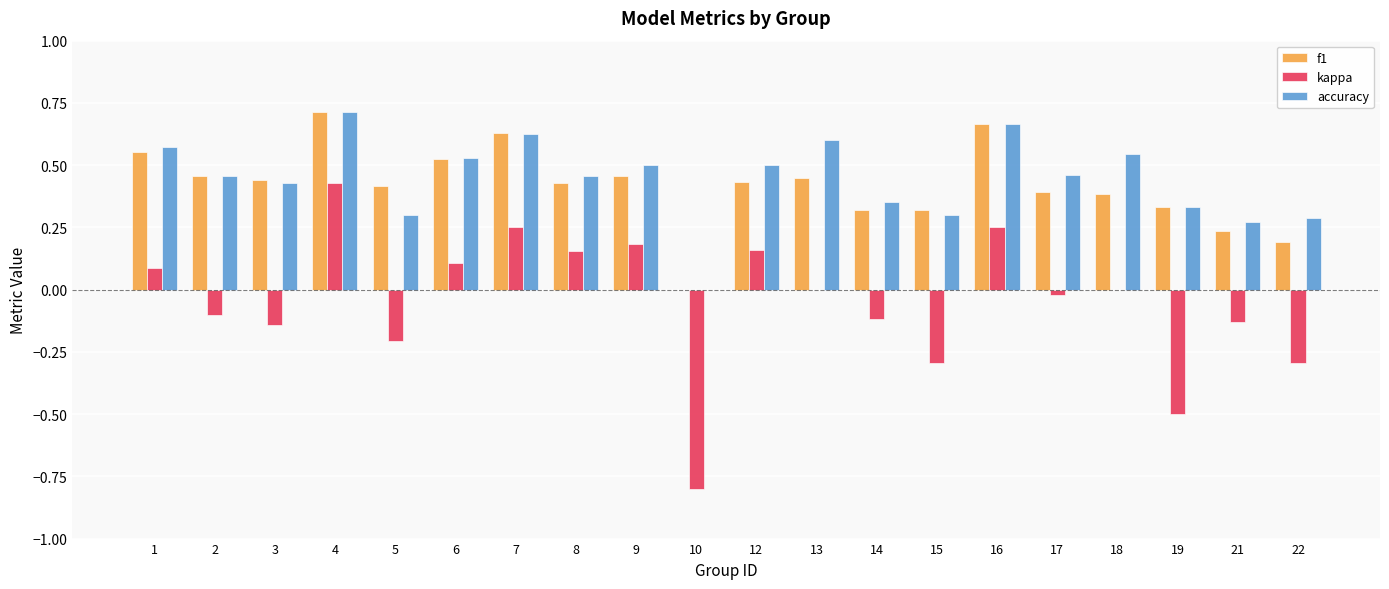

Between 8 and 17, which series saw the biggest shift?

kappa